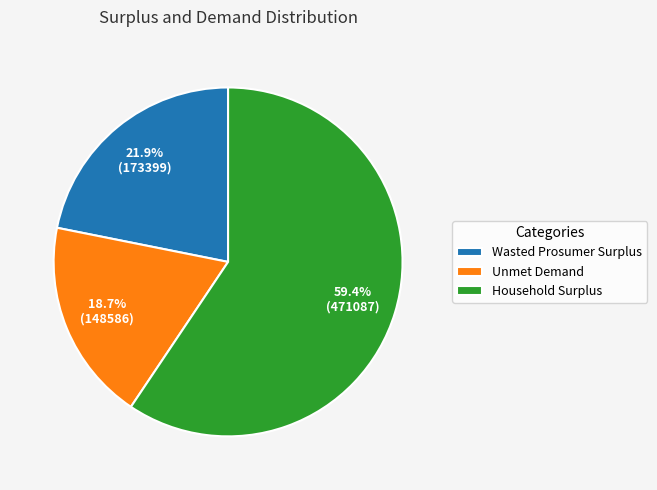

Does Household Surplus account for over 50% of the chart?

Yes